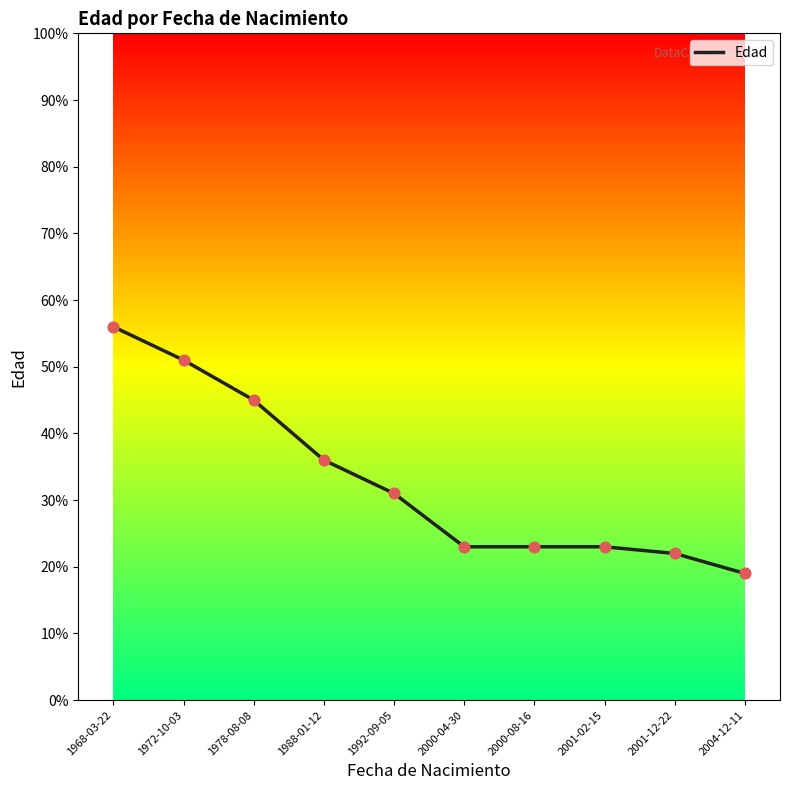

Which has a higher value, 1968-03-22 or 1978-08-08?

1968-03-22